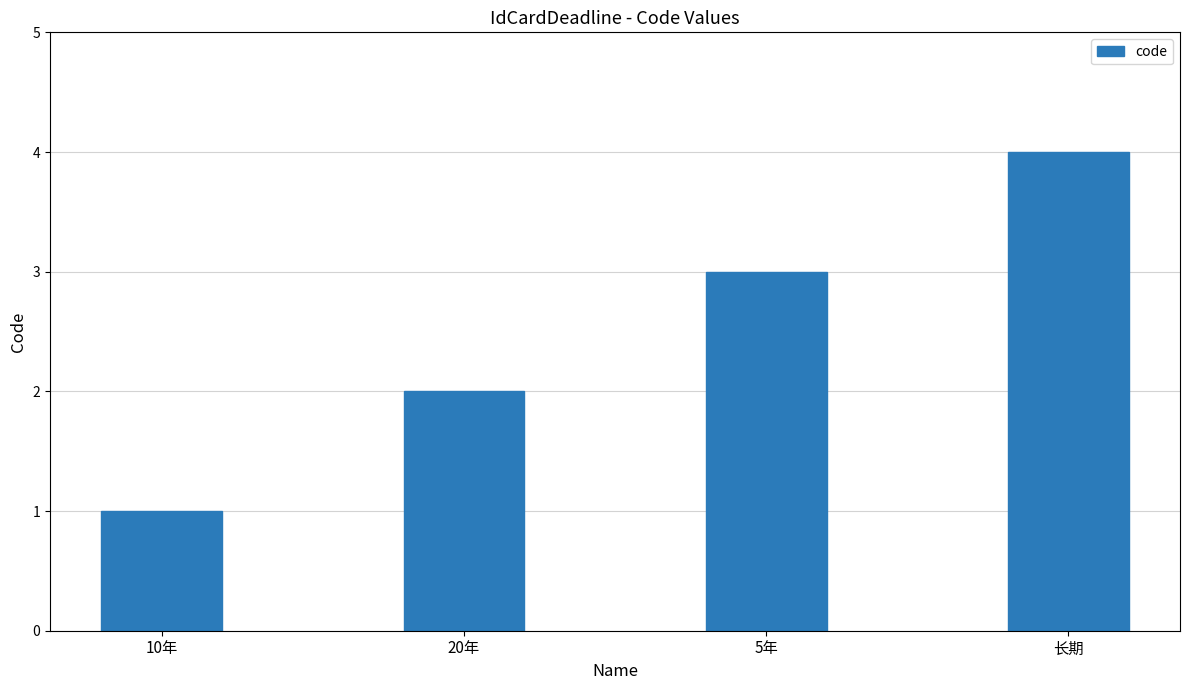

Where is the data nearest to the value 2?

20年